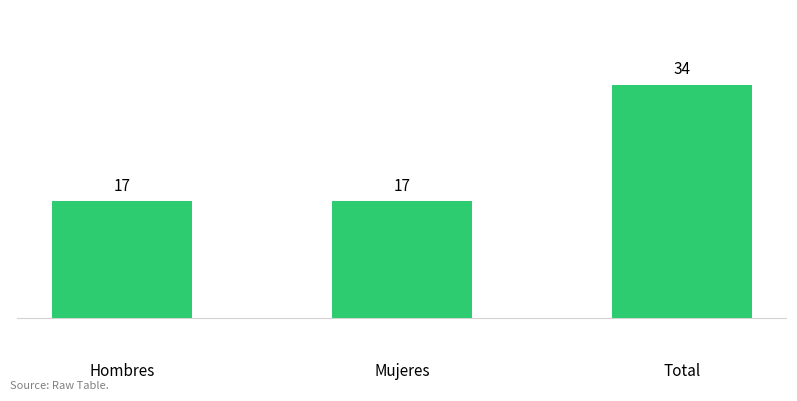

Count the number of values greater than 17.

1